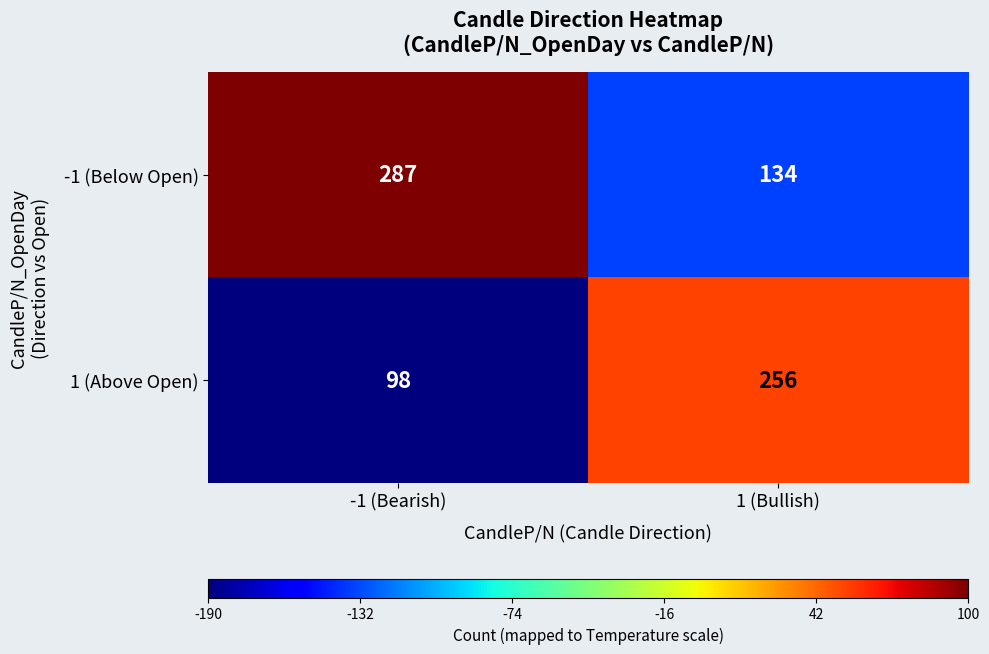

How many series are shown in this chart?

2